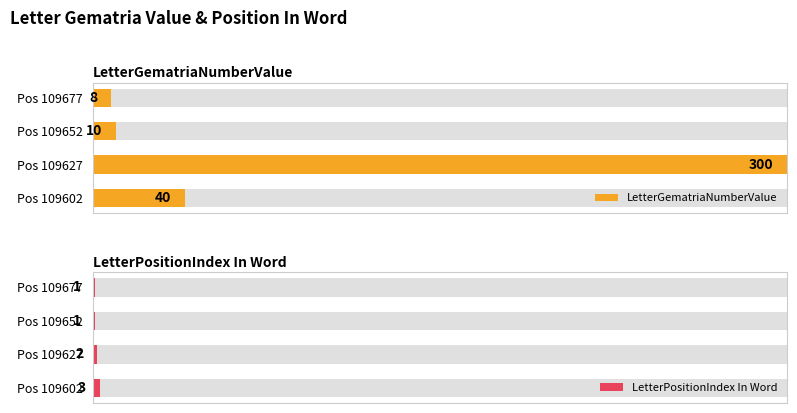

What is the difference between the maximum and minimum values in the LetterPositionIndex In Word series?

2